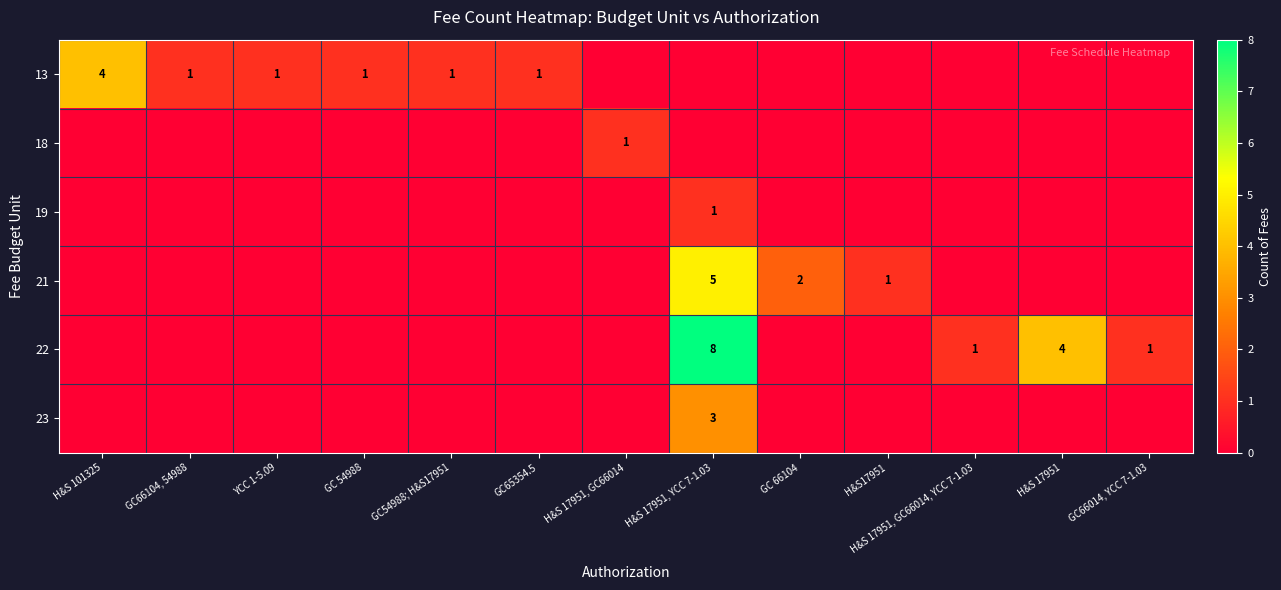

The 23 series shows 3 at H&S 17951, YCC 7-1.03. True or false?

True